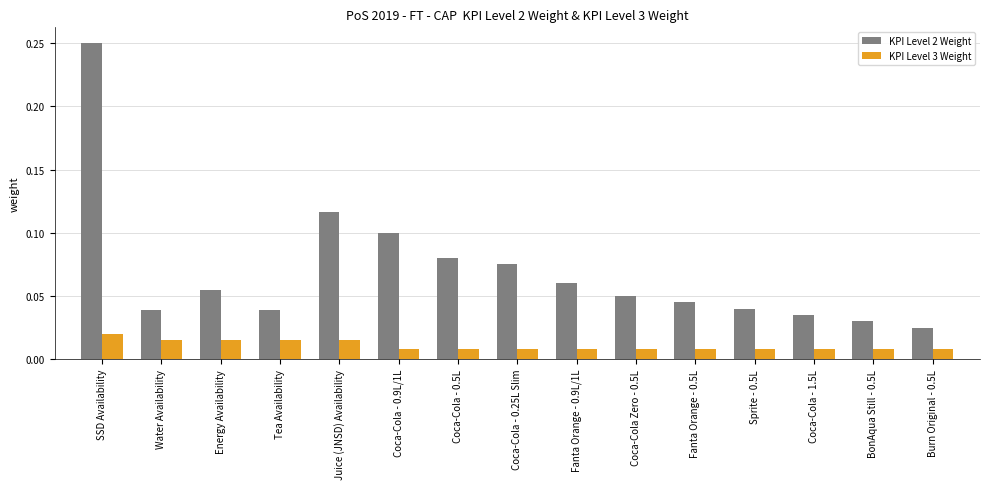

Which series has the largest total across all categories?

KPI Level 2 Weight